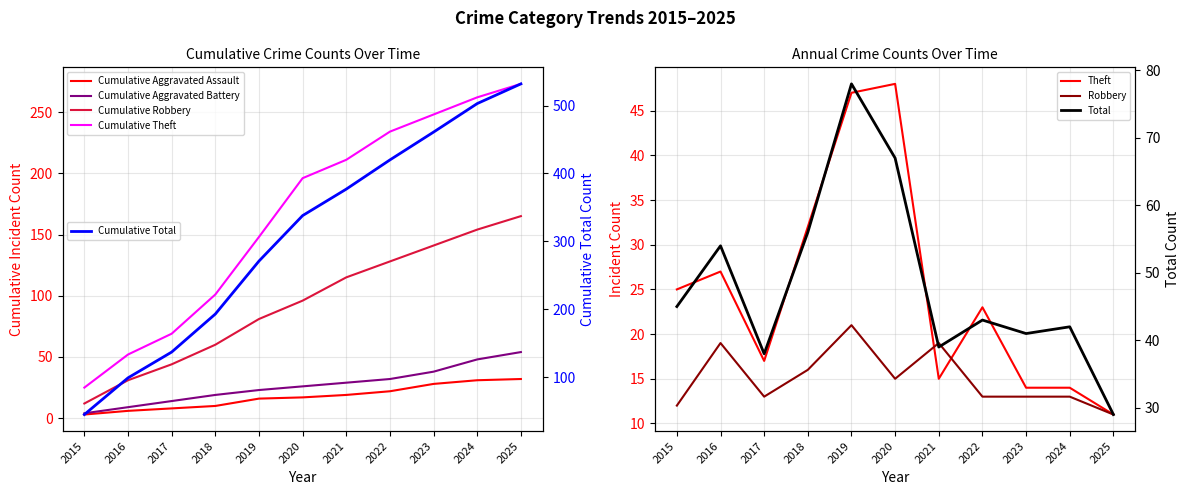

The value of Total at 2016 is 80. True or false?

False